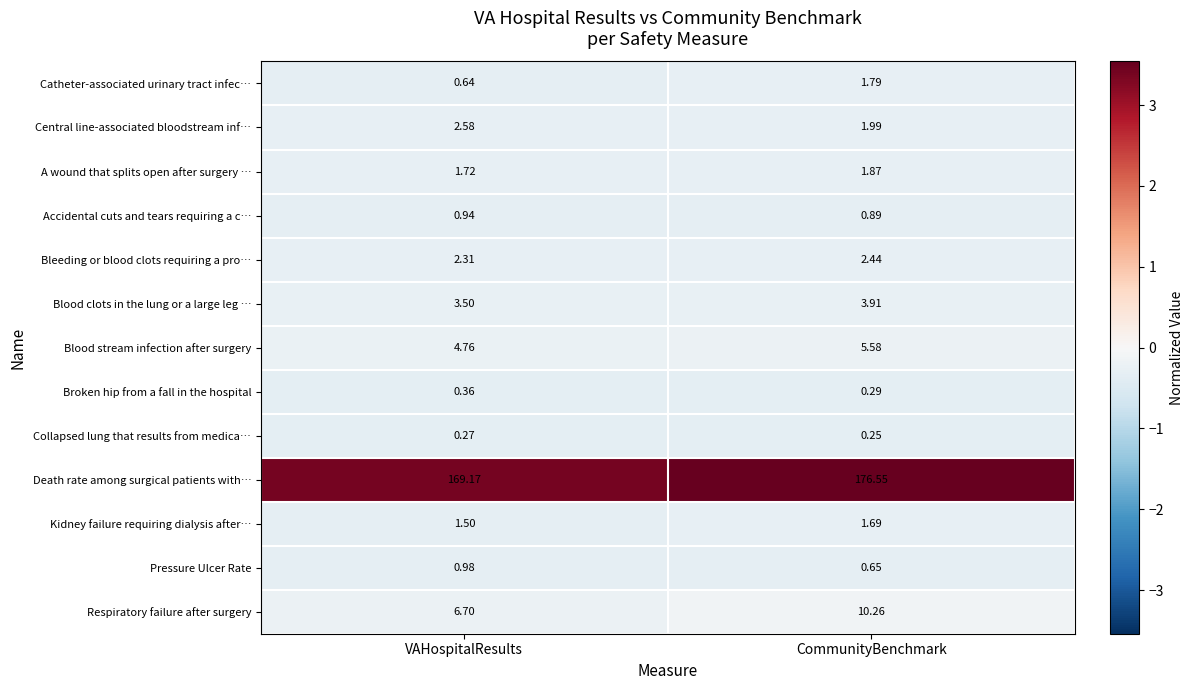

Is the value of Death rate among surgical patients with… at CommunityBenchmark greater than the value of Bleeding or blood clots requiring a pro… at VAHospitalResults?

Yes